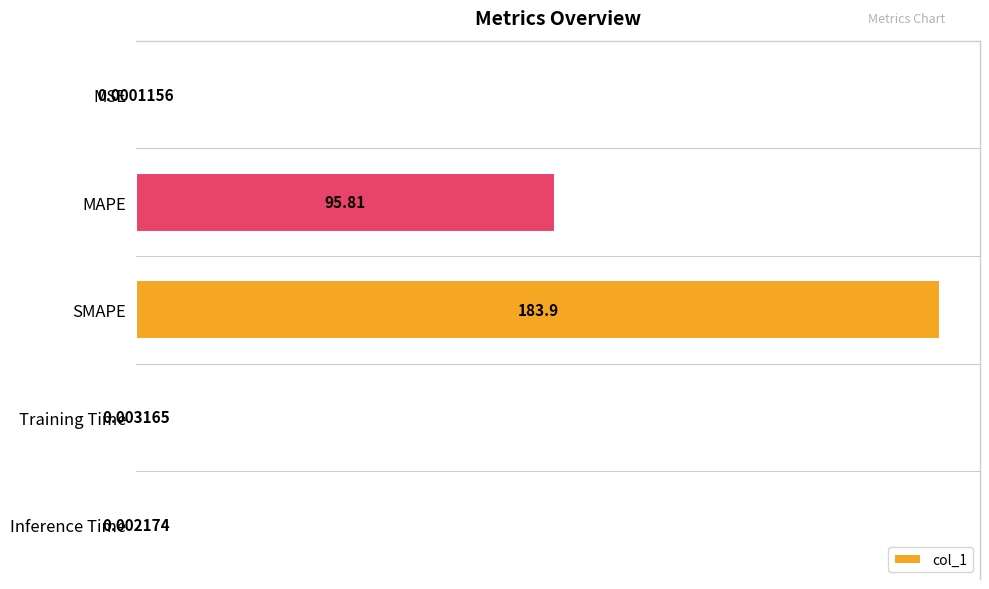

At which label is the value closest to 91?

MAPE